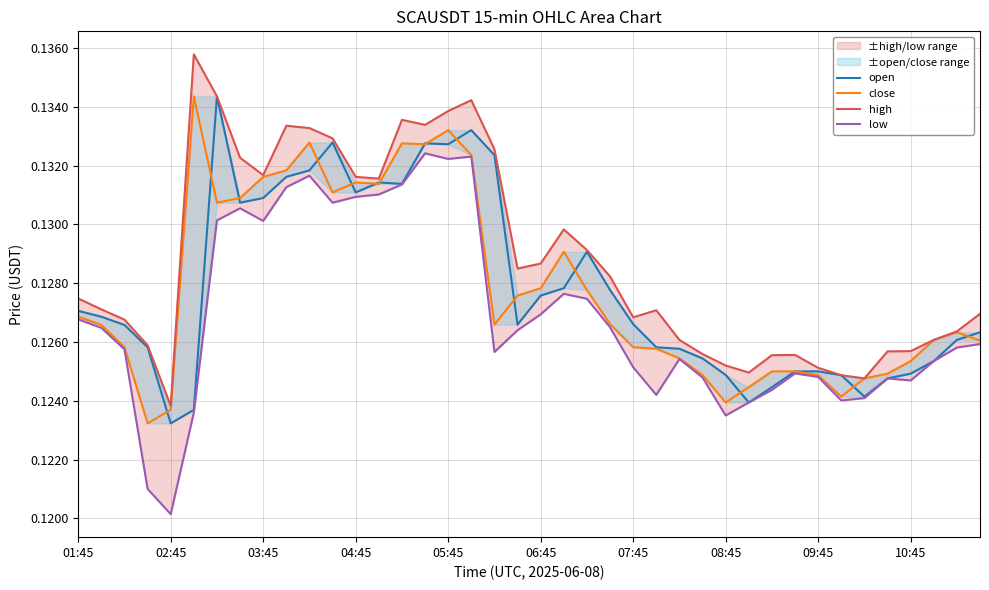

Between 22 and 34, which series saw the biggest shift?

open